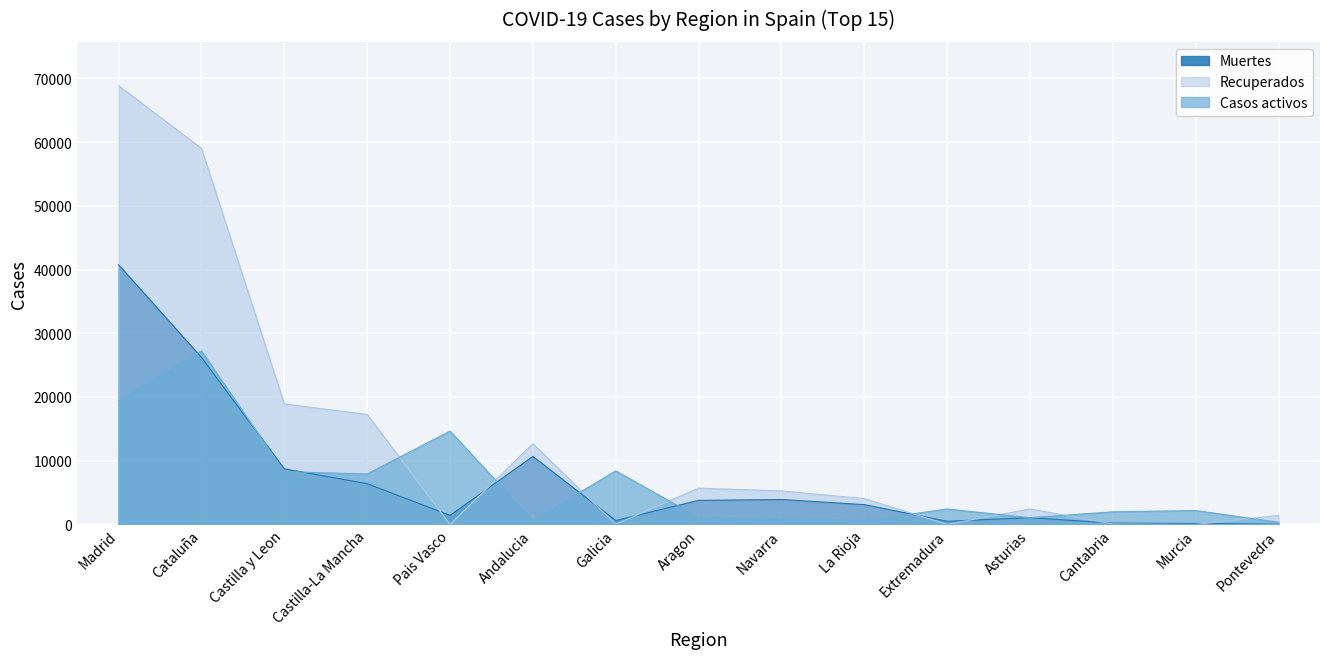

What is the label of the 6th point from the right?

La Rioja